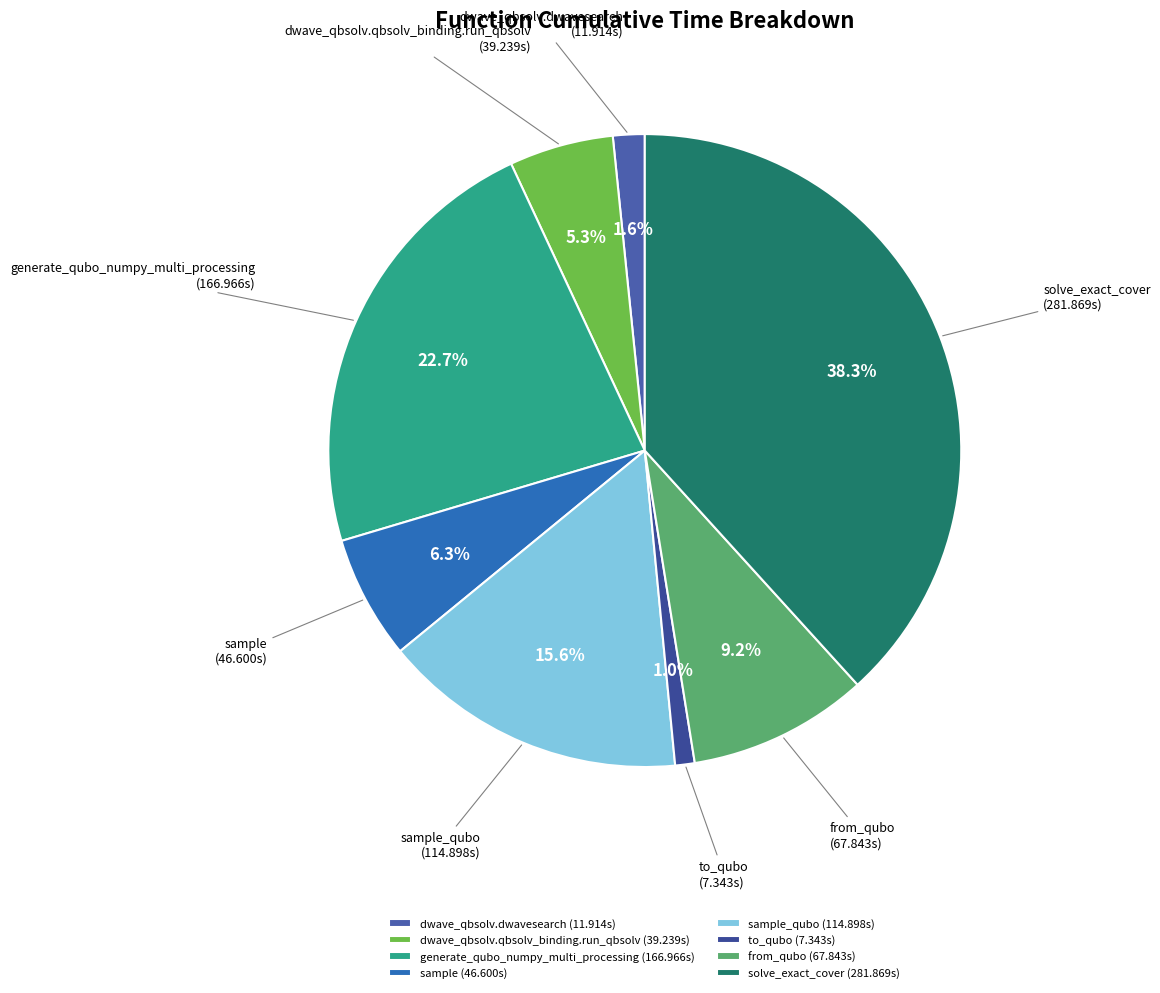

To the nearest percent, what is the combined percentage of dwave_qbsolv.qbsolv_binding.run_qbsolv and sample_qubo?

21%